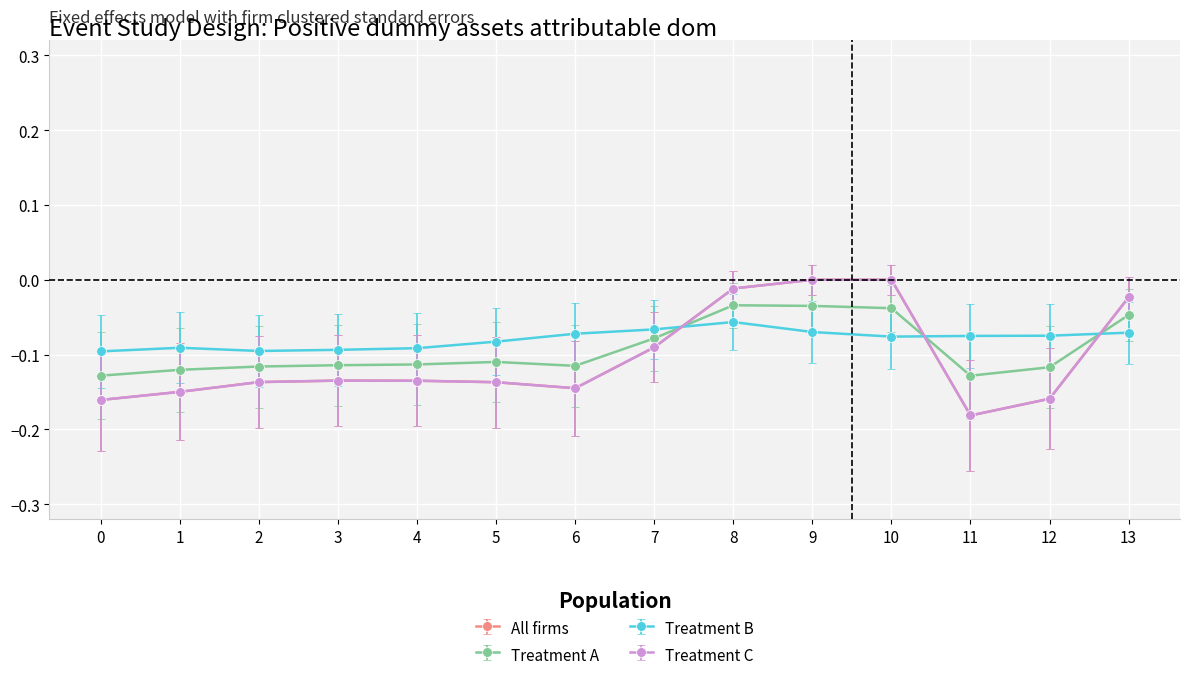

What is the value of the Treatment B point at the 6th from the left?

-0.1